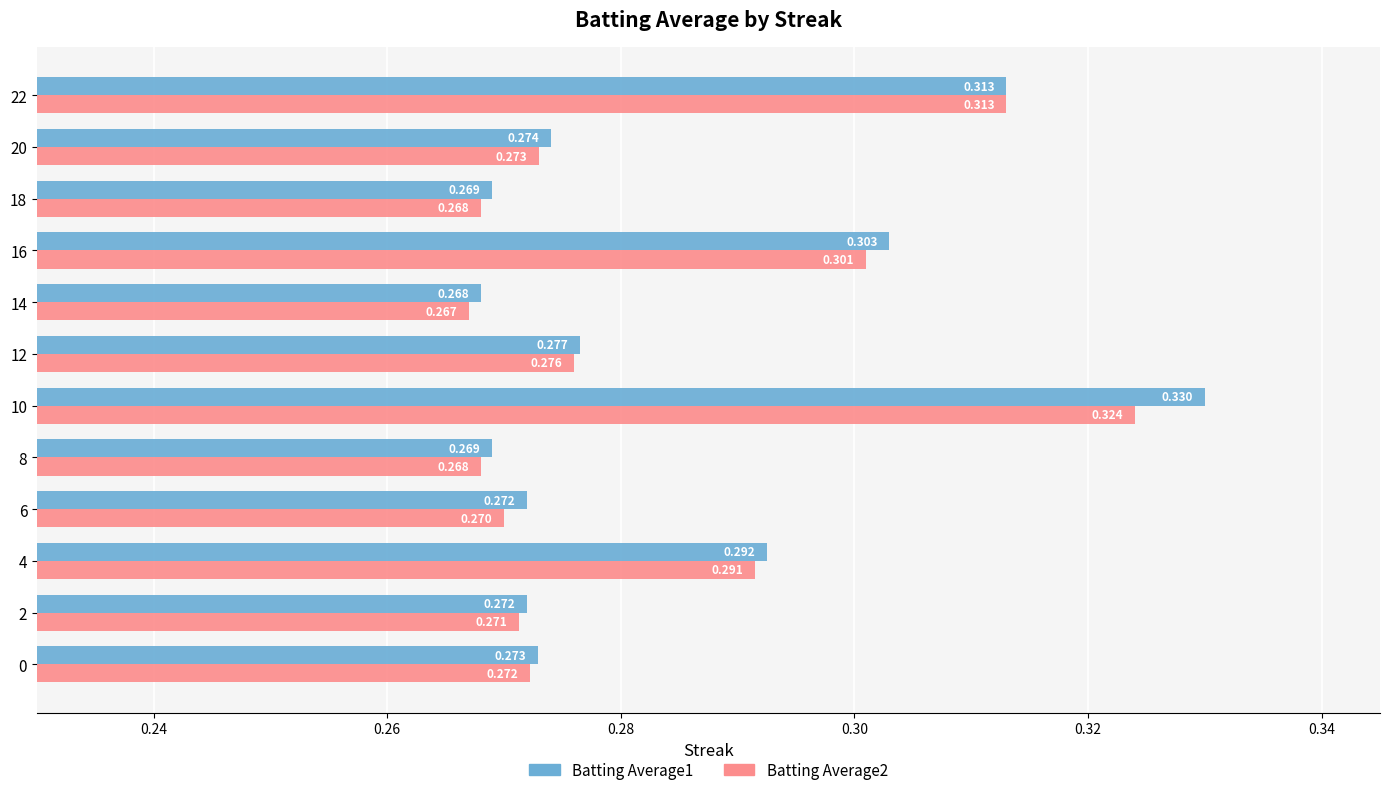

Is the value of Batting Average2 at 10 greater than the value of Batting Average1 at 8?

Yes